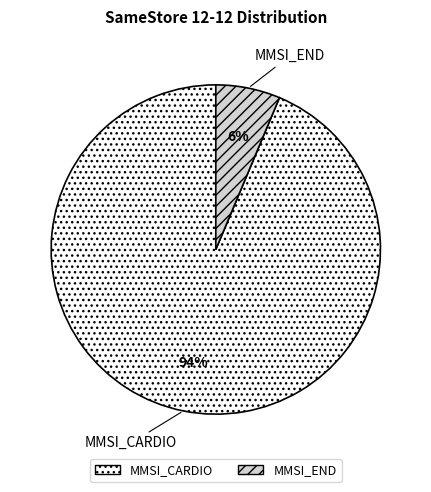

Between MMSI_CARDIO and MMSI_END, which is larger?

MMSI_CARDIO